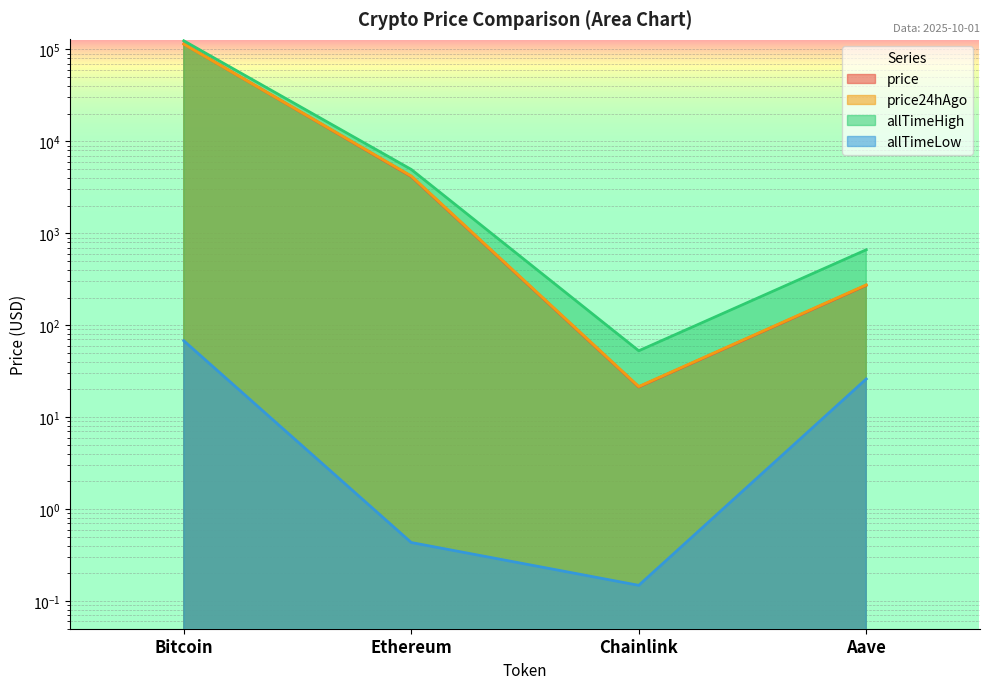

Which has a higher value, Ethereum or Aave?

Ethereum